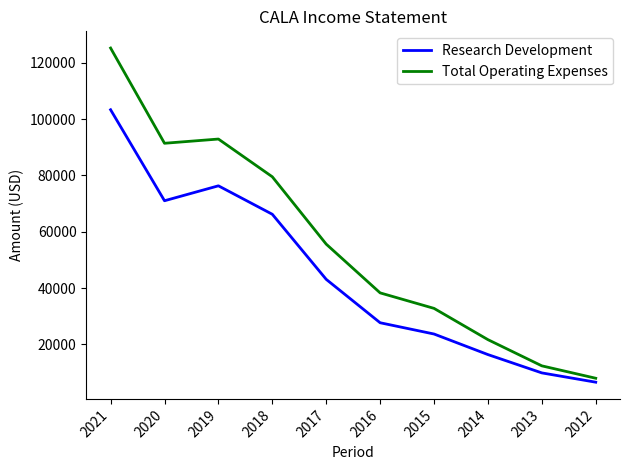

What is the smallest value displayed?

6600